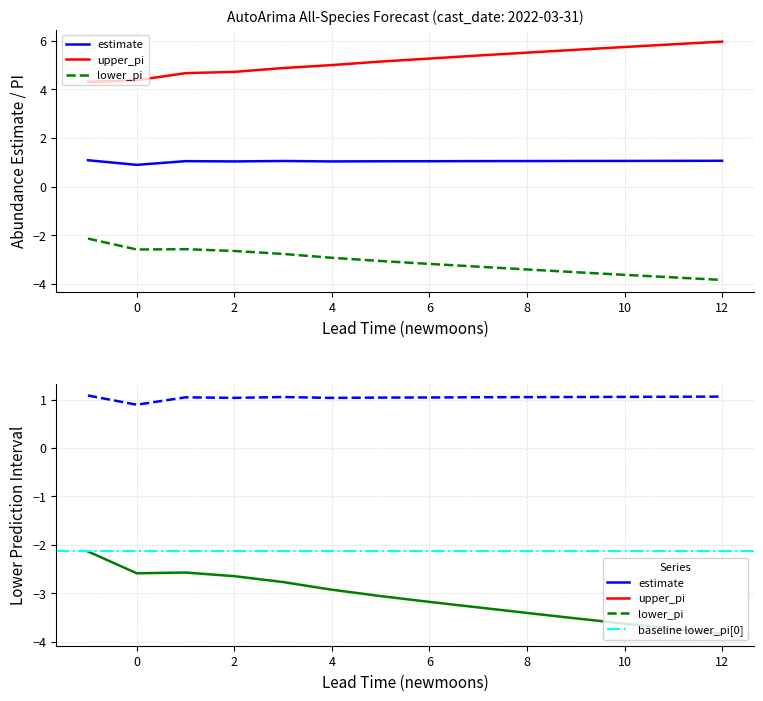

Which series has the largest total across all categories?

upper_pi